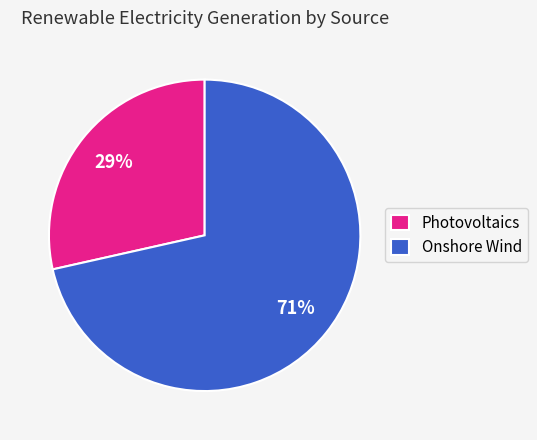

Combined, do Photovoltaics and Onshore Wind account for over 50%?

Yes